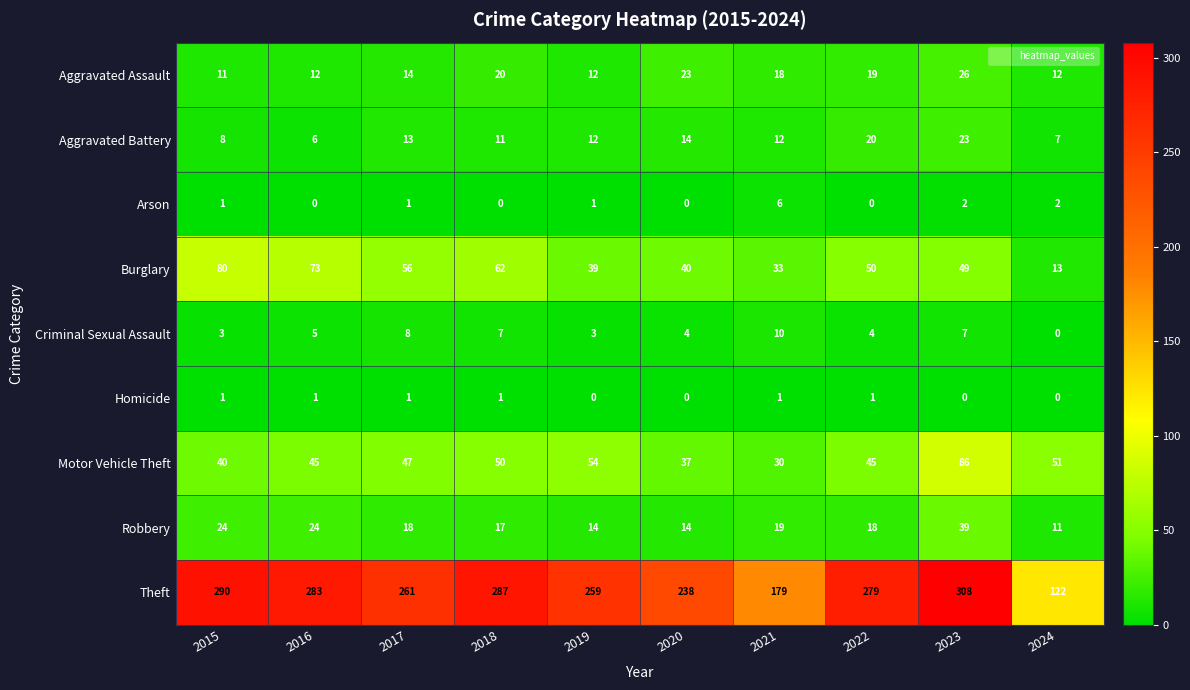

List the series in order of their peak value, highest first.

Theft, Motor Vehicle Theft, Burglary, Robbery, Aggravated Assault, Aggravated Battery, Criminal Sexual Assault, Arson, Homicide